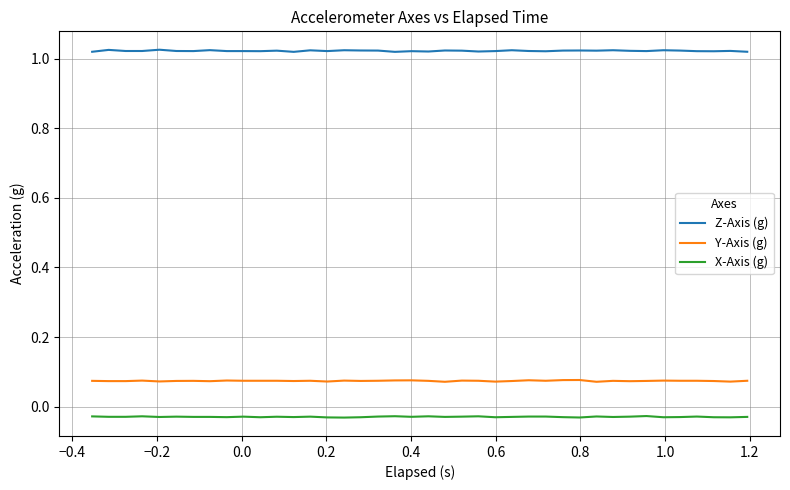

Is this an area chart (filled region under the line)?

No